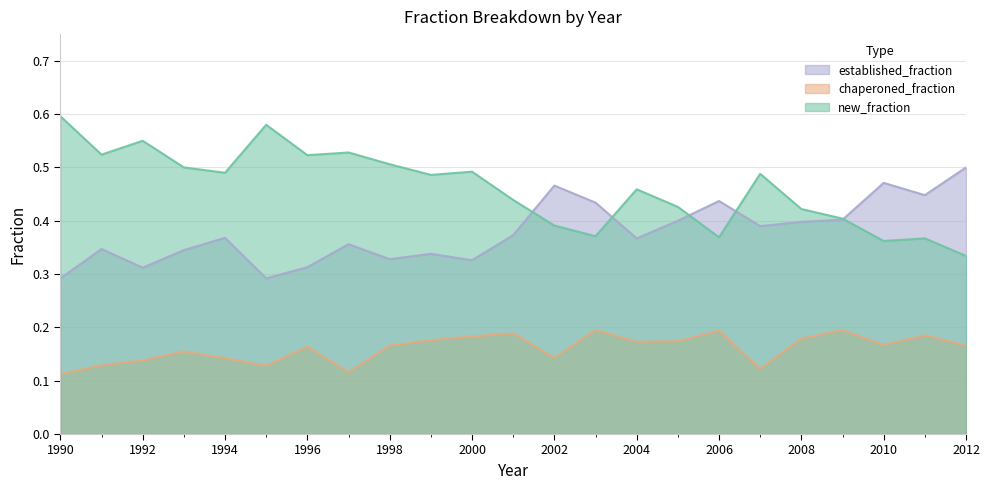

List the labels in order of new_fraction value, largest first.

1990, 1995, 1992, 1997, 1991, 1996, 1998, 1993, 2000, 1994, 2007, 1999, 2004, 2001, 2005, 2008, 2009, 2002, 2003, 2006, 2011, 2010, 2012